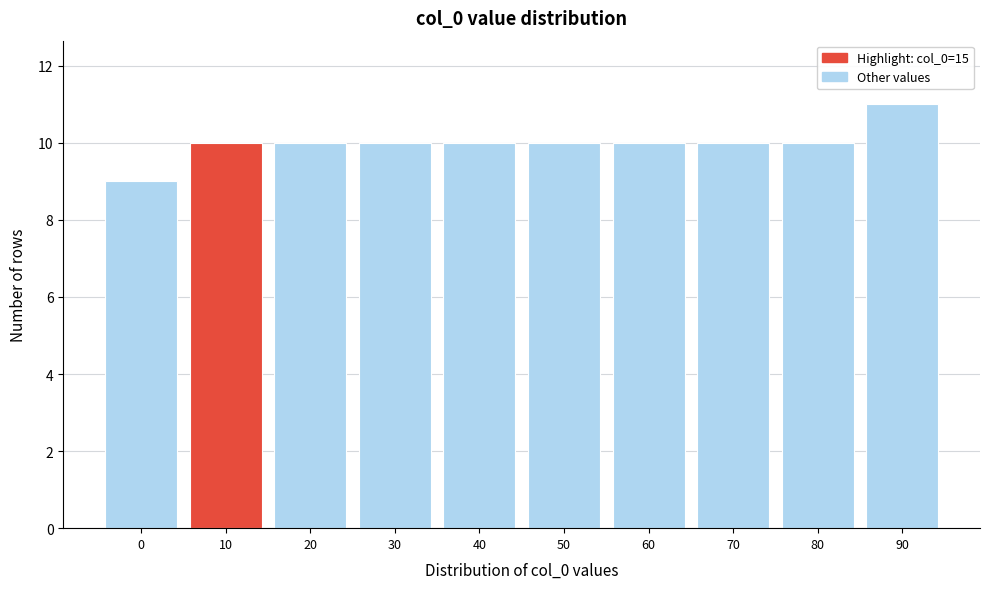

Reading right to left, transcribe all the data shown in this chart.

11	10	10	10	10	10	10	10	10	9